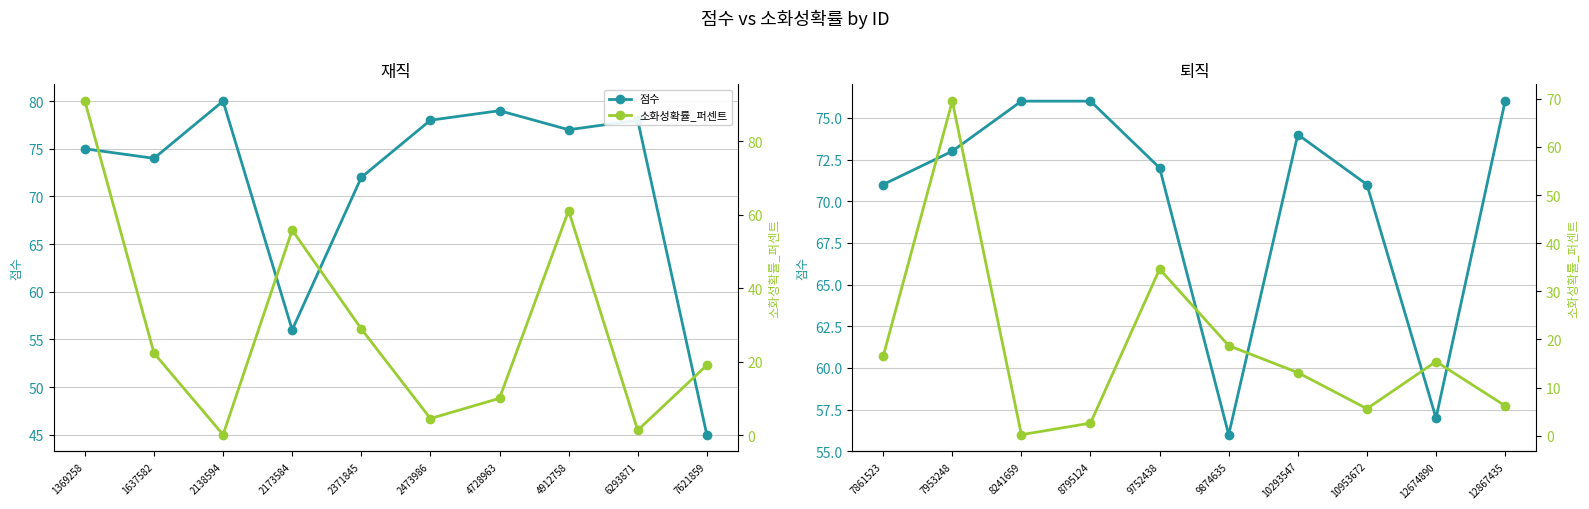

In 소화성확률_퍼센트, how many points are higher than both neighbors (excluding endpoints)?

3